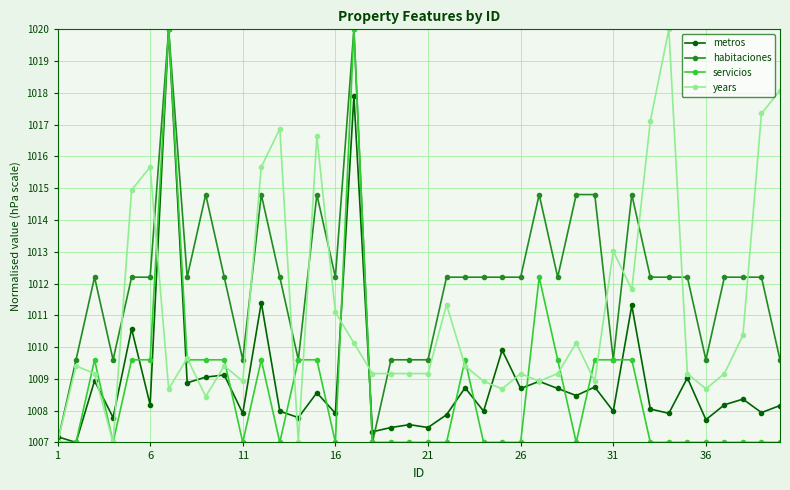

In metros, how many points are higher than both neighbors (excluding endpoints)?

15